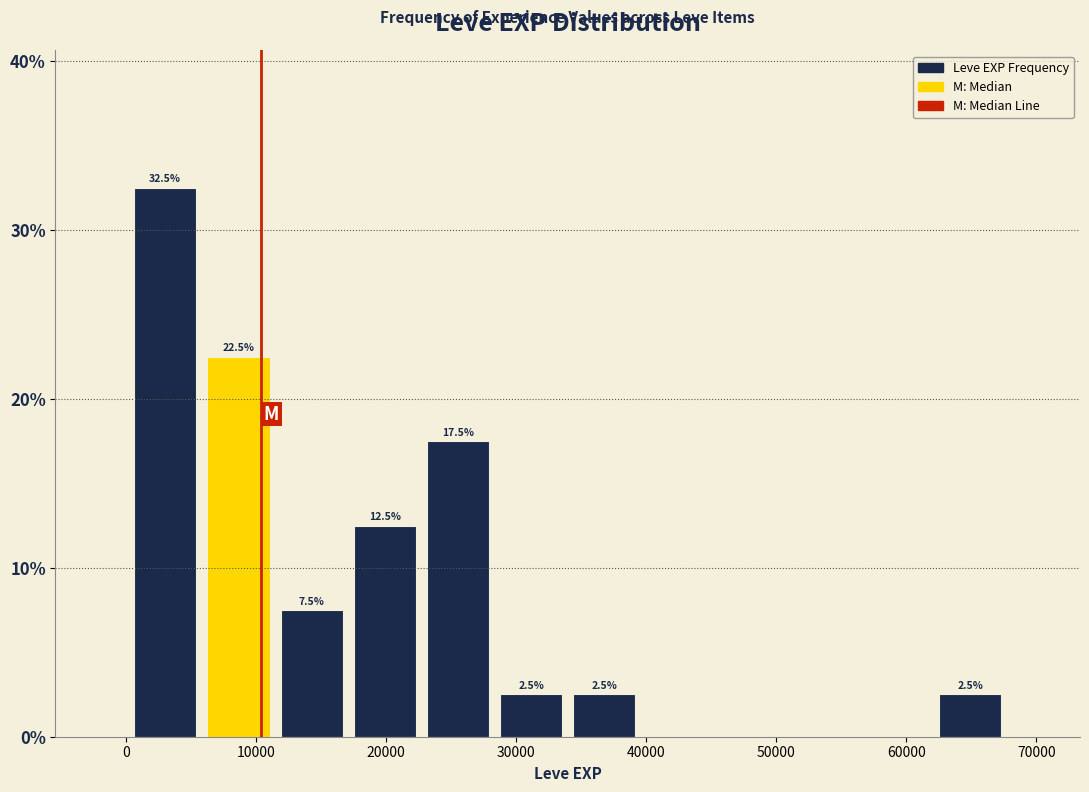

Which range on the x-axis has the tallest bar?

0 to 6000